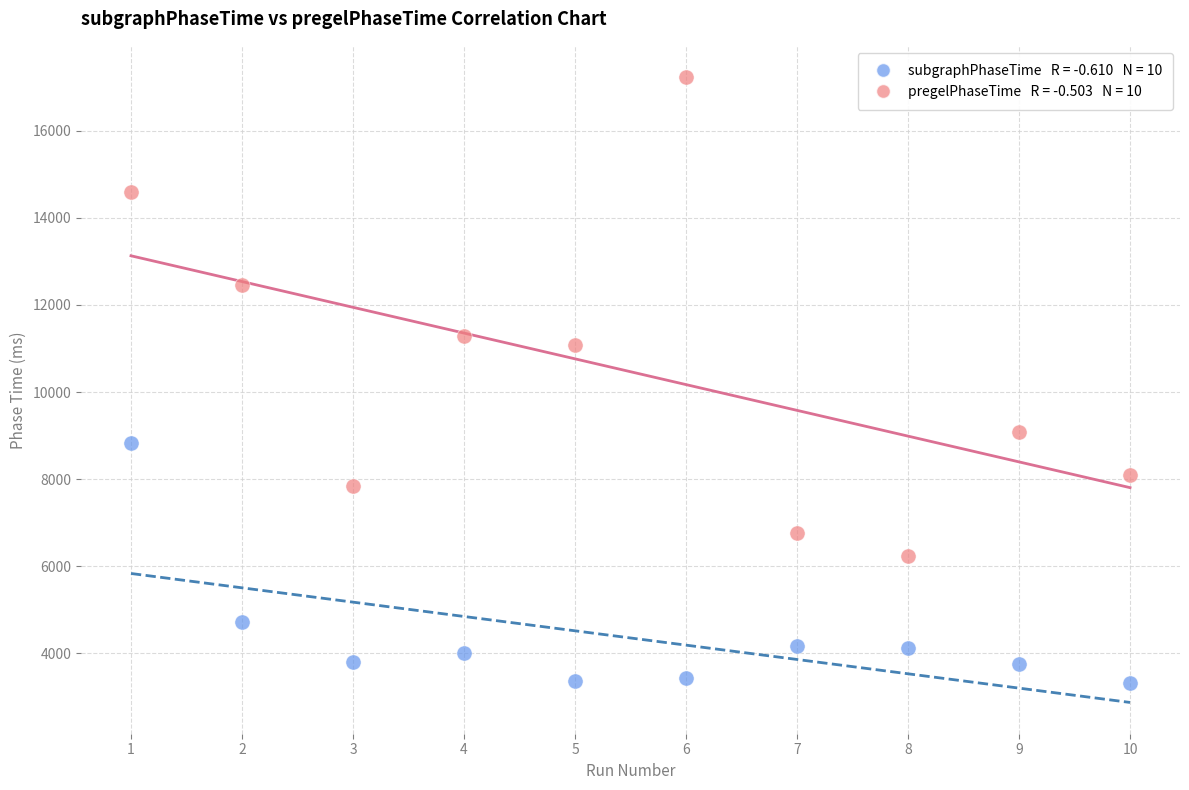

Across all data points, what is the range of Y values (max minus min)?

13920